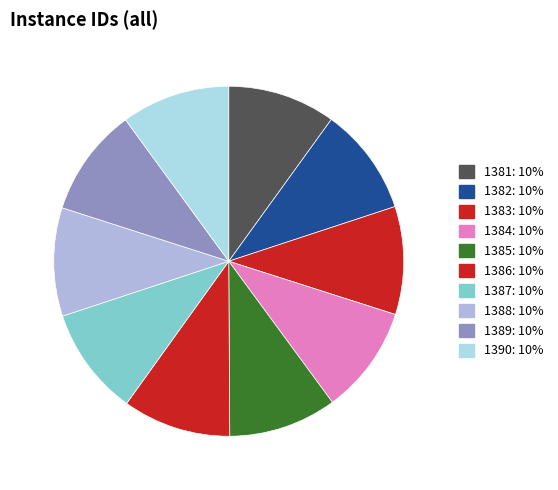

Is it true that 1389 is 10% of the pie?

True